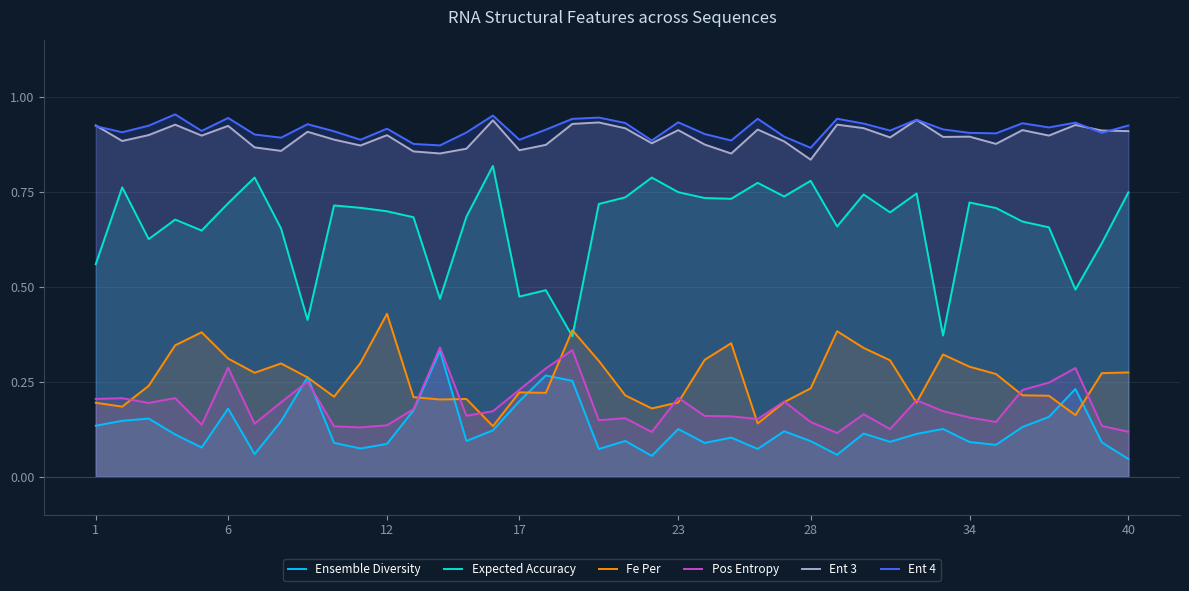

Which series has the widest spread of values?

Expected Accuracy